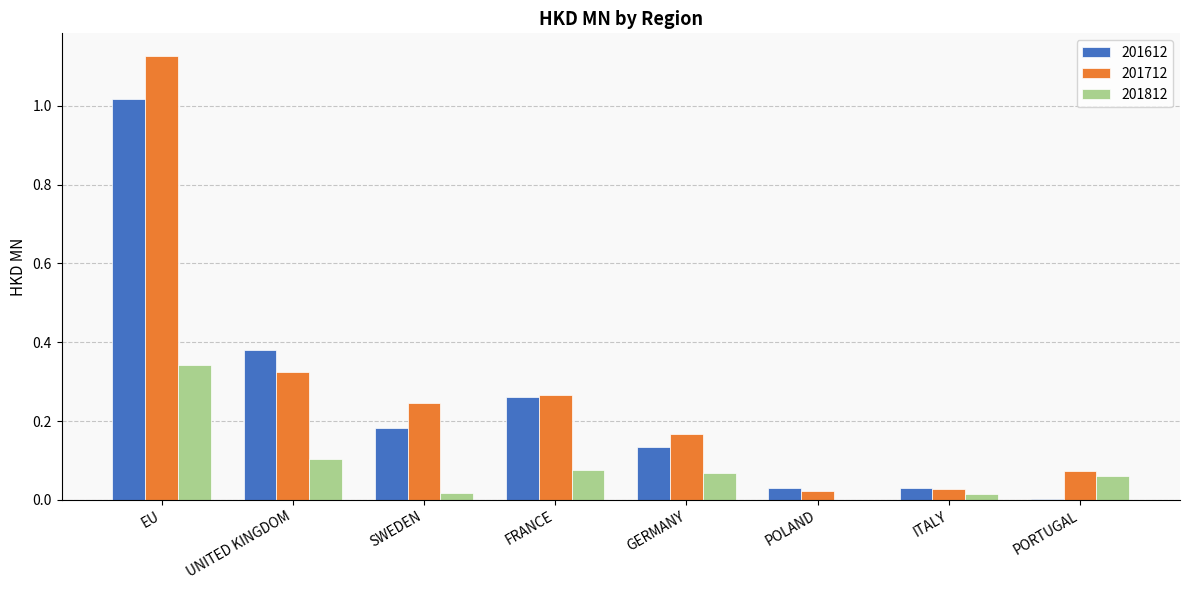

What is the sum of all 201612 values?

2.0